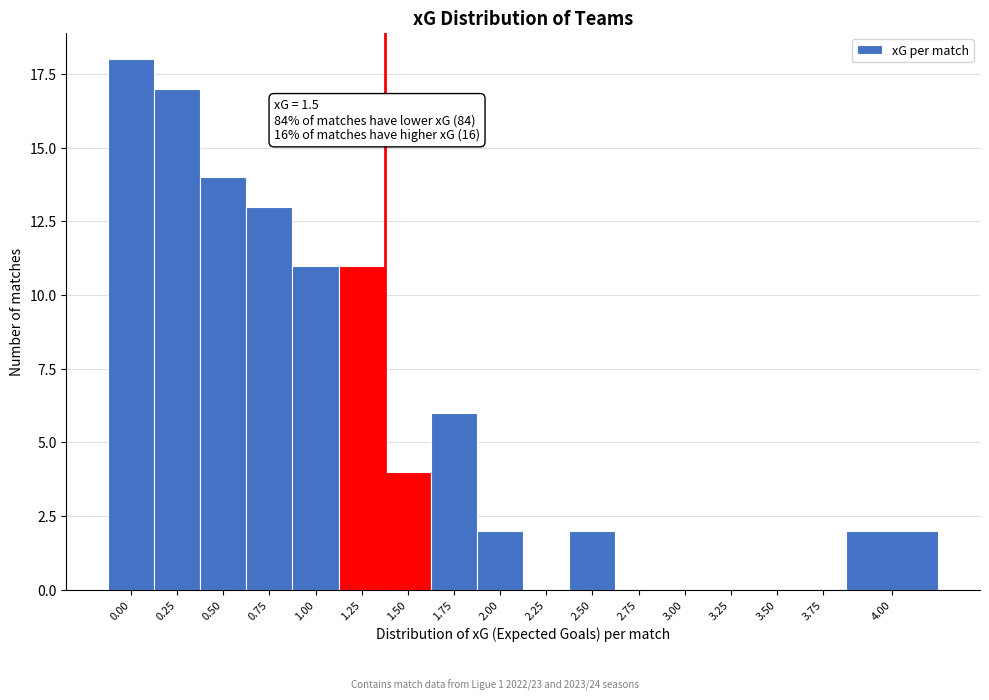

Reading left to right, extract all data points from this chart.

0.00=18	0.25=17	0.50=14	0.75=13	1.00=11	1.25=11	1.50=4	1.75=6	2.00=2	2.25=0	2.50=2	2.75=0	3.00=0	3.25=0	3.50=0	3.75=0	4.00=2